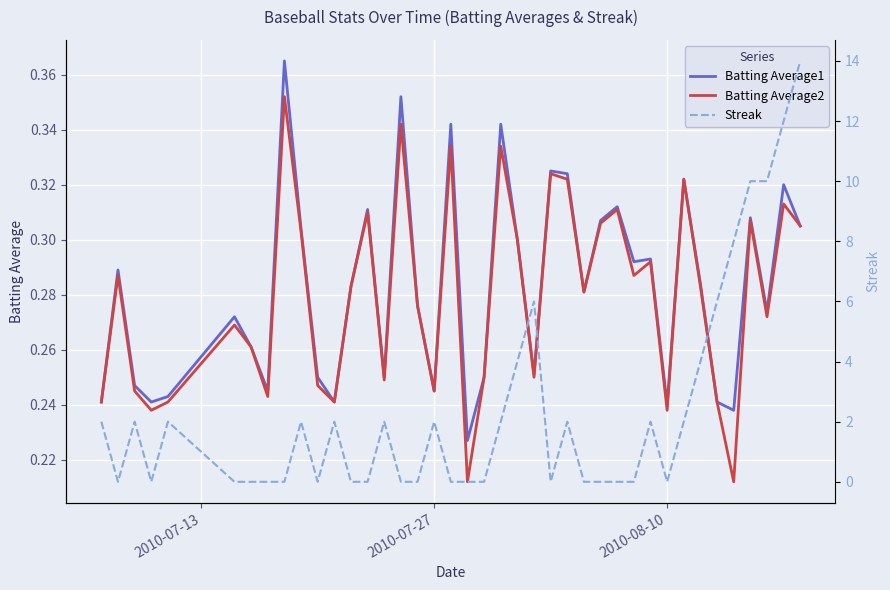

What is the minimum value for Batting Average2?

0.2